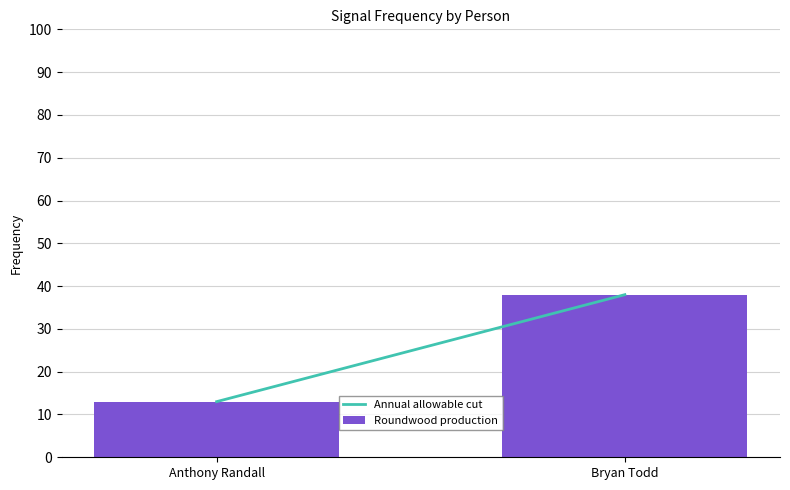

What is the change in value from Anthony Randall to Bryan Todd?

+25